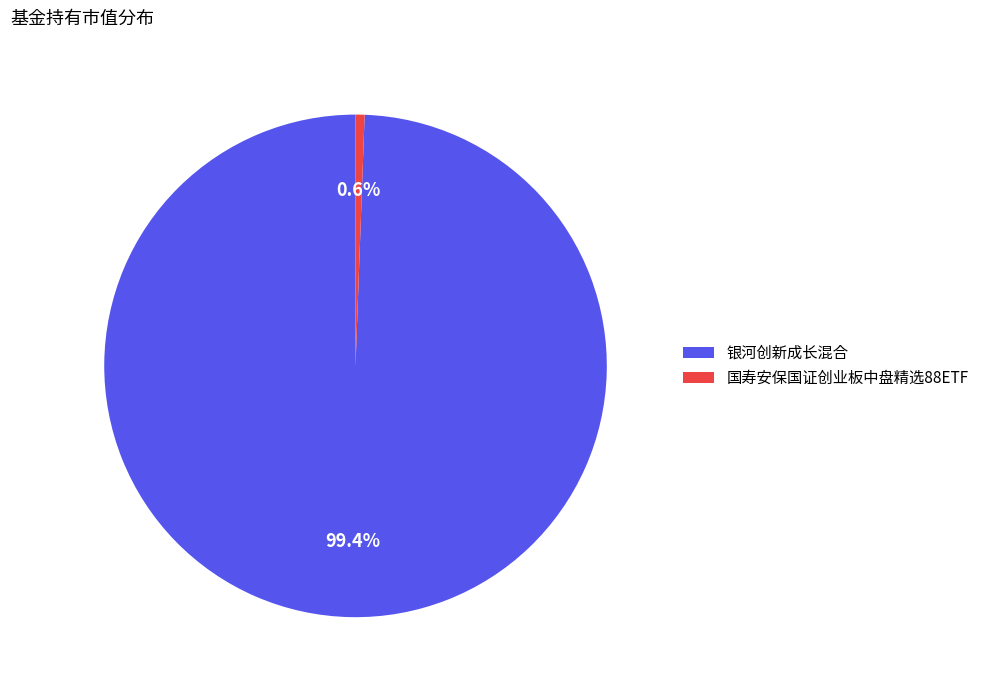

How many slices are in this pie chart?

2